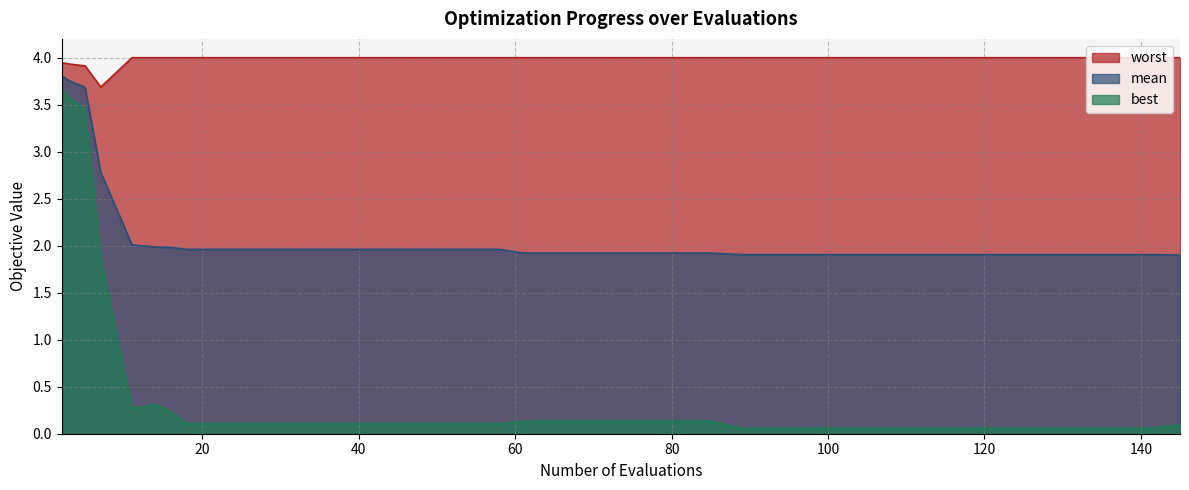

What are all the series names shown in the legend?

worst, mean, best